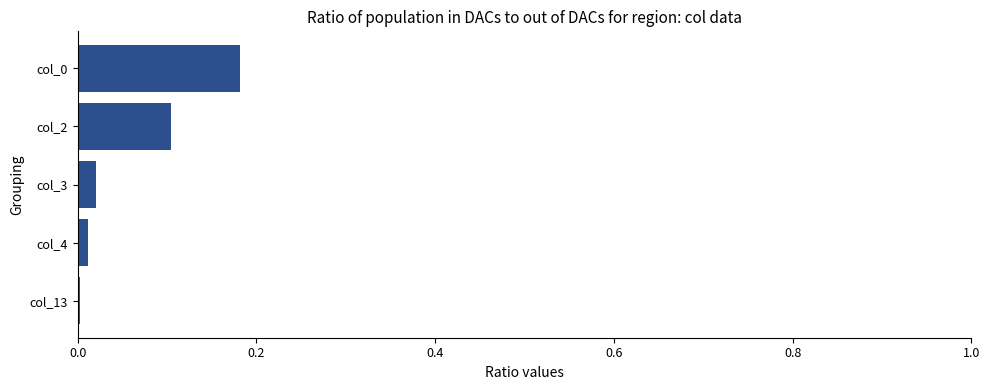

The value at col_0 is 0.0. True or false?

False